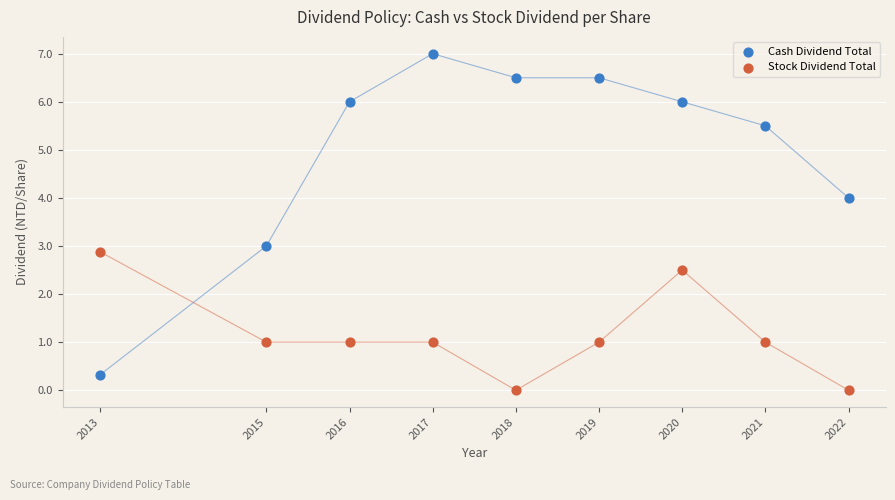

Which series has the largest Y range (max minus min)?

Cash Dividend Total